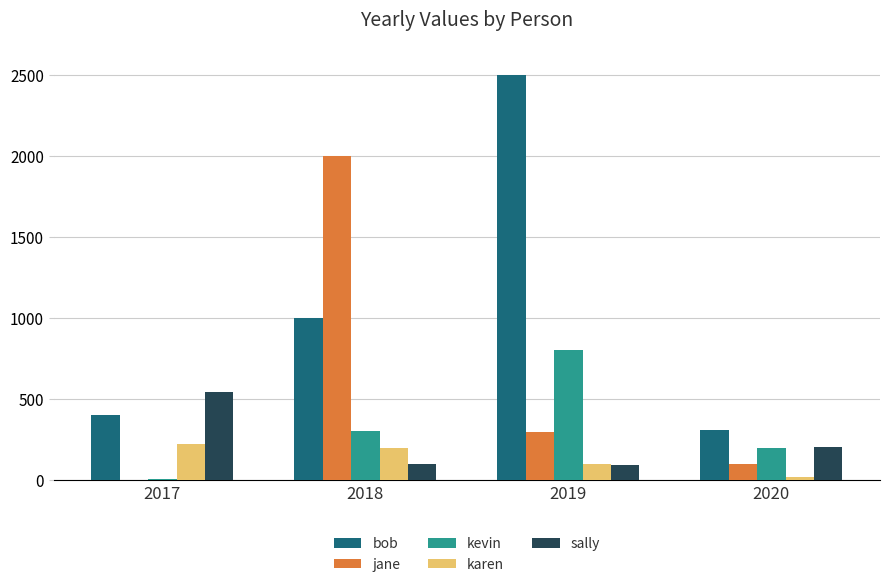

Are the bars horizontal?

No